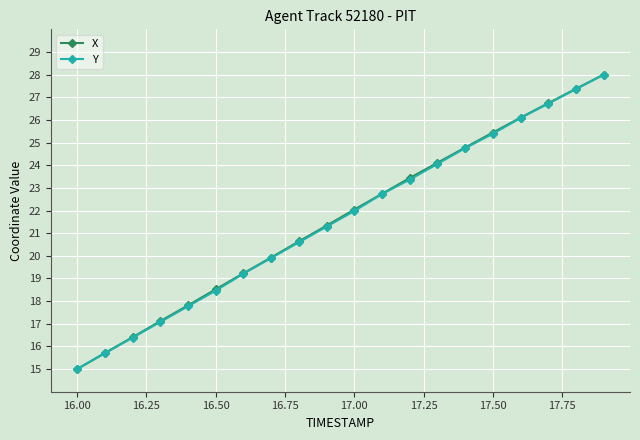

At how many categories does at least one series exceed 21?

11